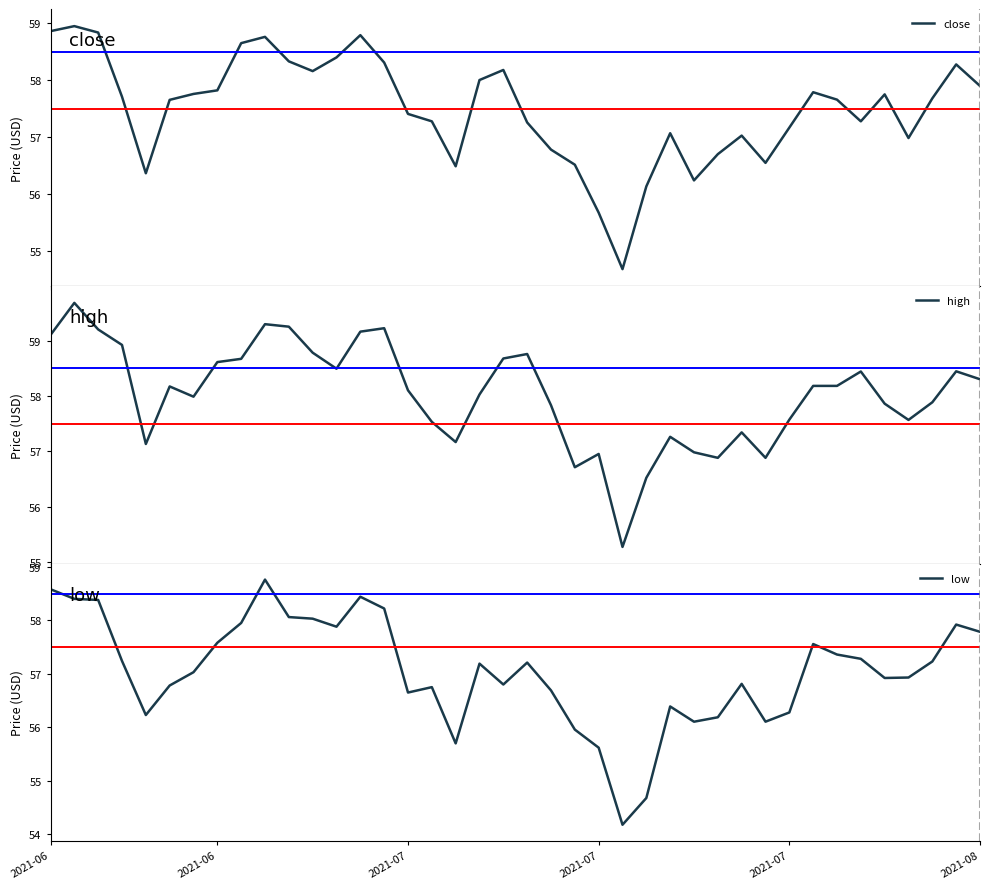

What value does the close series have at 36?

57.0